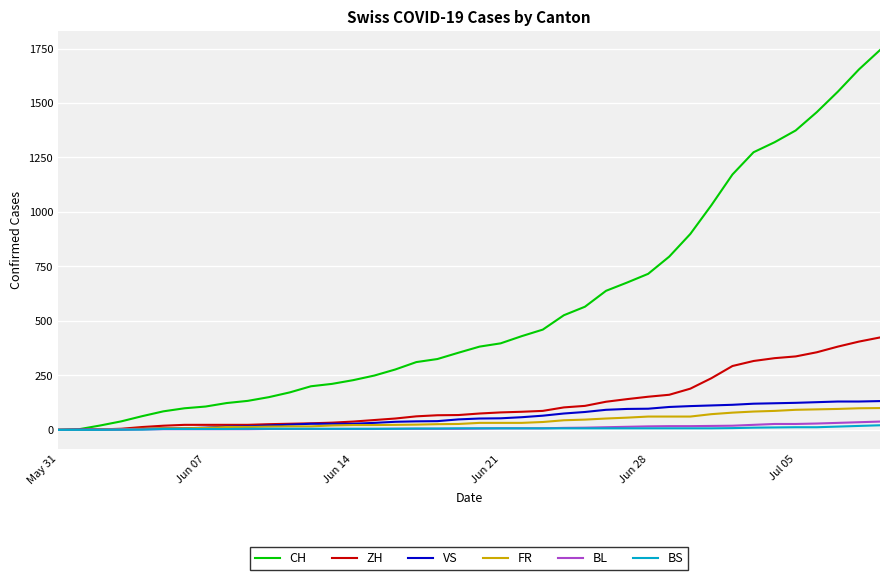

What is the greatest value displayed?

1743